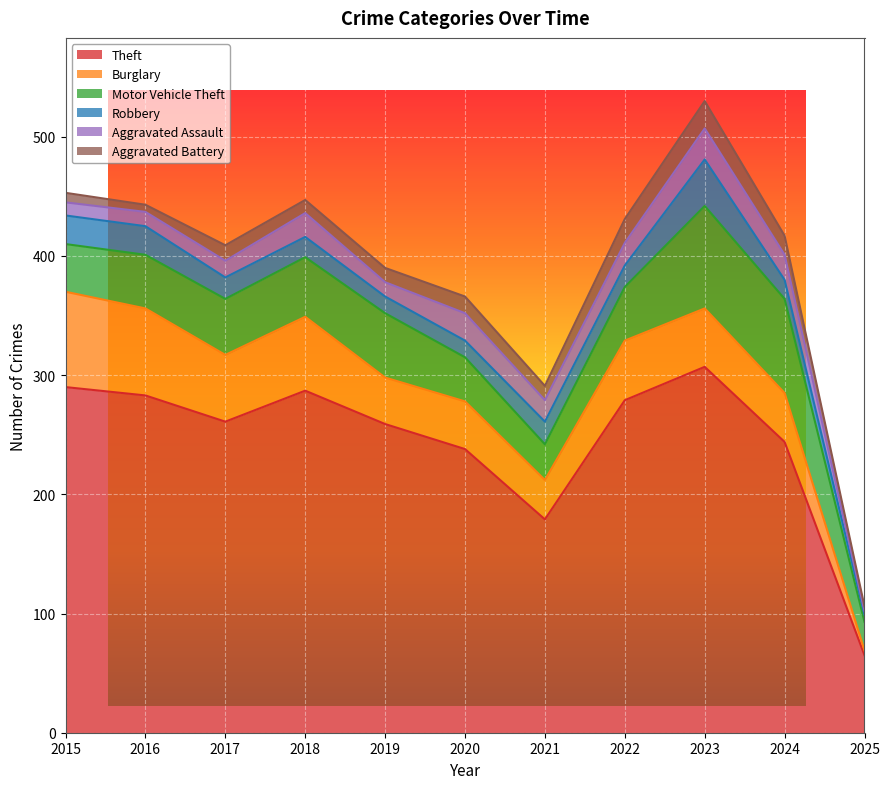

What is the maximum value for Aggravated Battery?

23